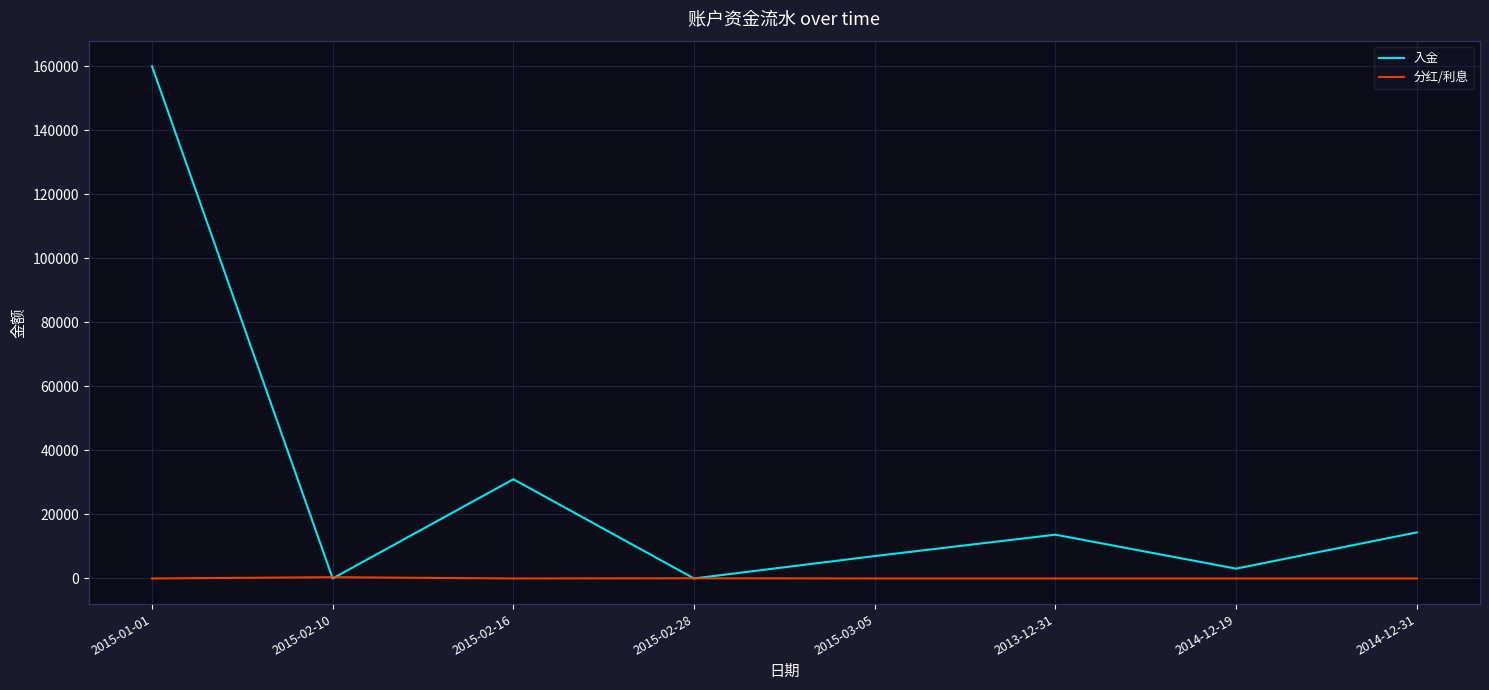

At which label does 入金 reach its peak?

2015-01-01